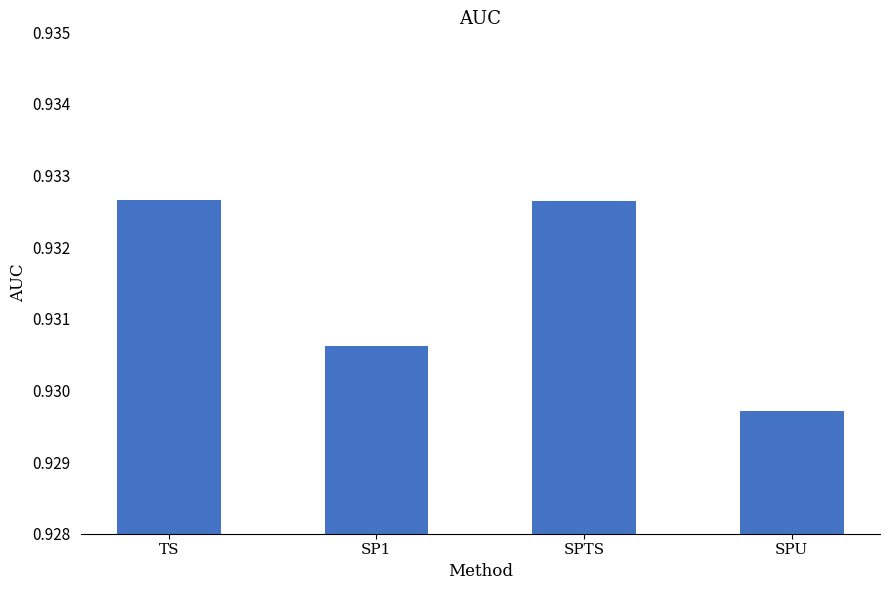

Where is the data nearest to the value 0?

SPU